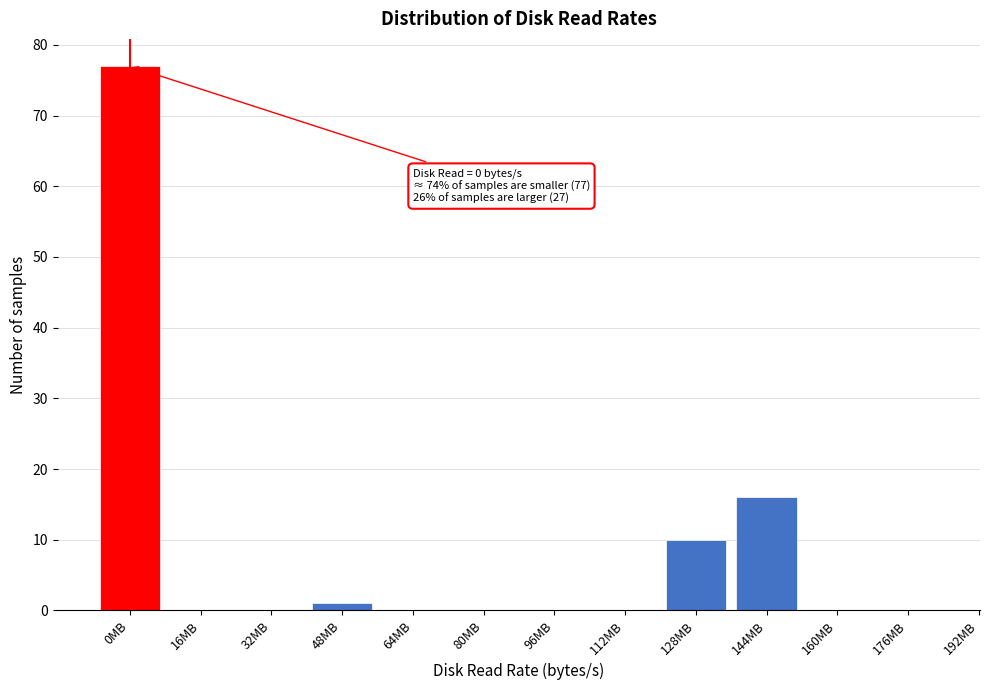

Reading right to left, extract all data points from this chart.

176MB=0	160MB=0	144MB=16	128MB=10	112MB=0	96MB=0	80MB=0	64MB=0	48MB=1	32MB=0	16MB=0	0MB=77